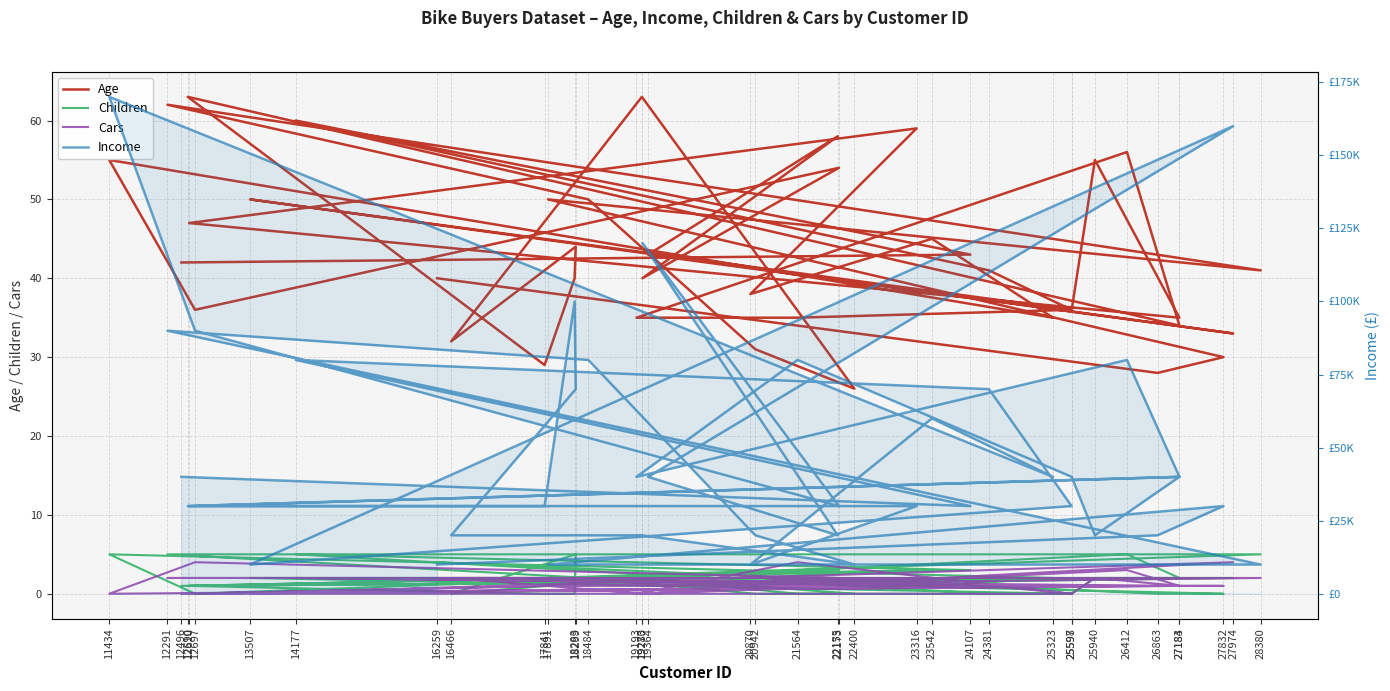

How many lines are shown in the chart?

4